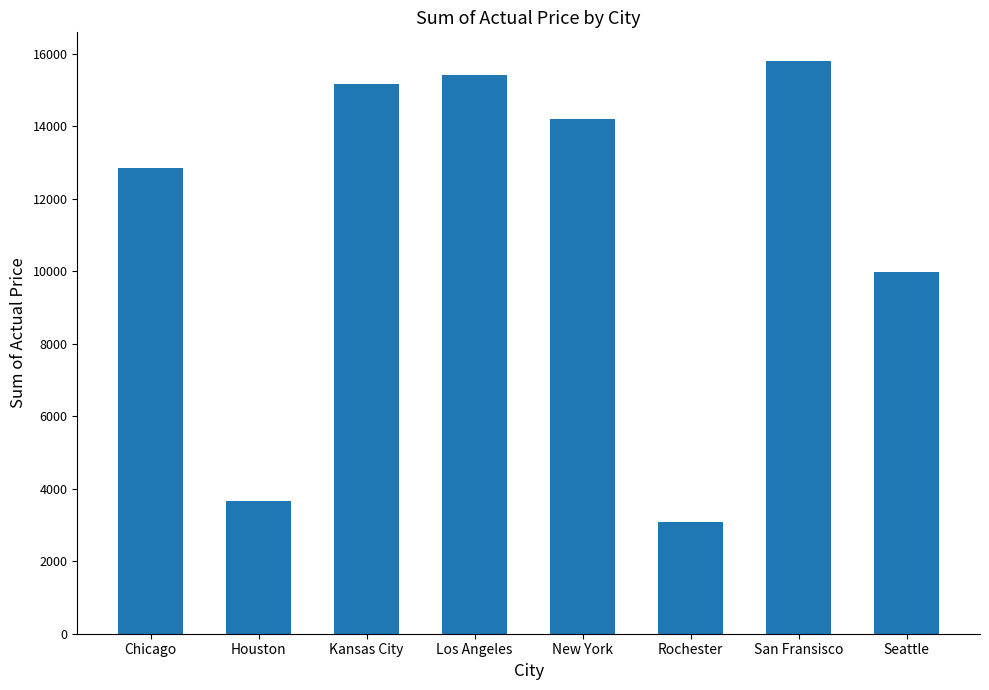

What is the change in value from Kansas City to Seattle?

-5173